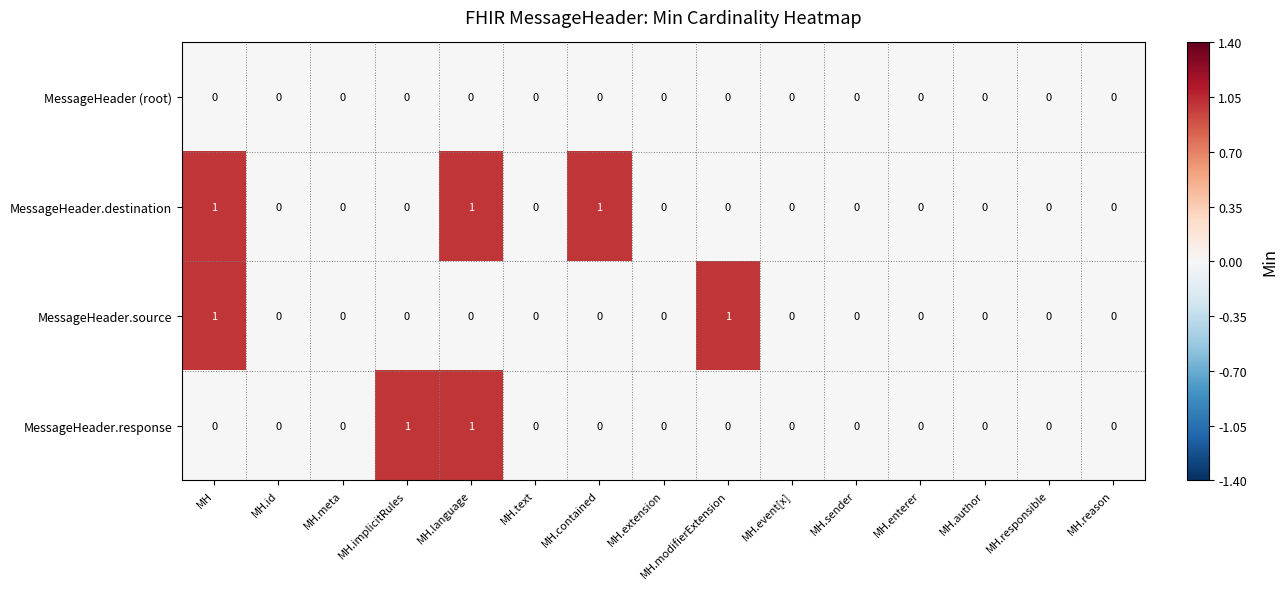

How many positive values does the MessageHeader.response series have?

2